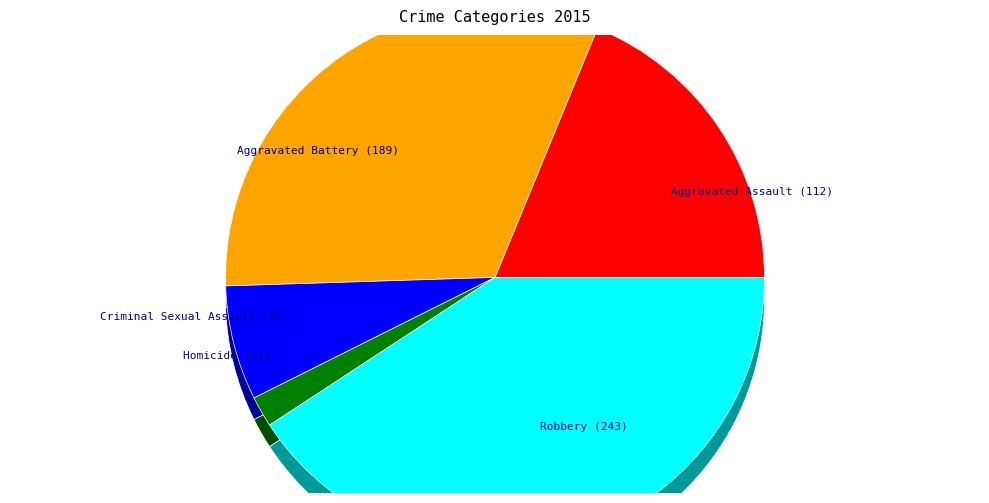

How much of the chart is everything except Homicide?

98.2%